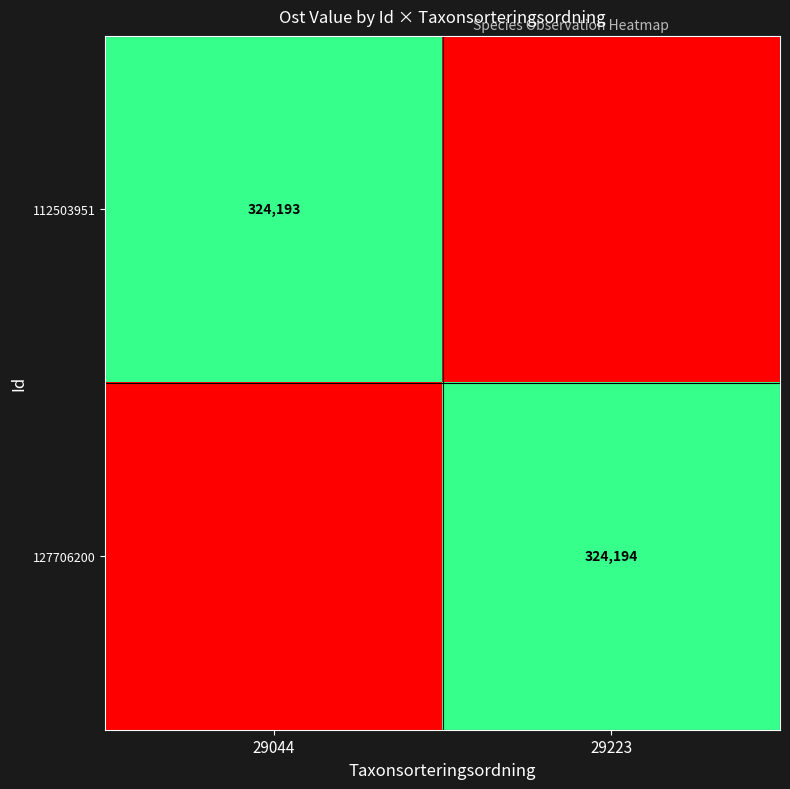

The value of 127706200 at 29223 is 324194. True or false?

True